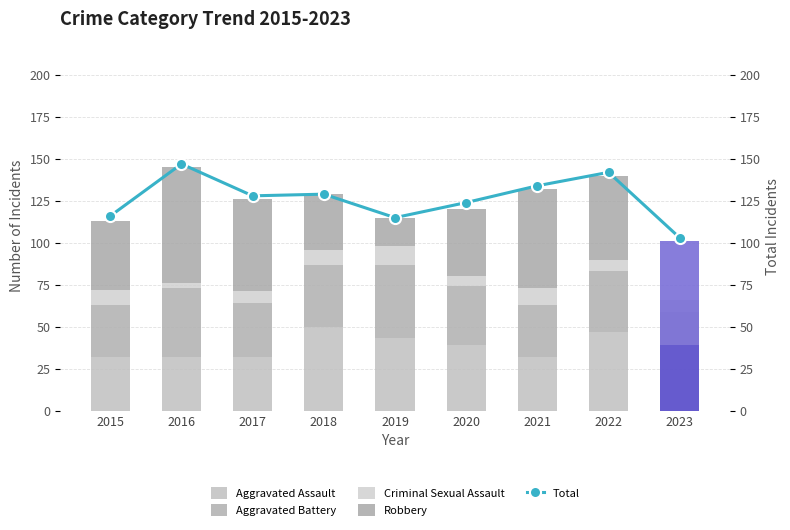

Reading left to right, transcribe all the data shown in this chart.

Aggravated Assault: 2015=32	2016=32	2017=32	2018=50	2019=43	2020=39	2021=32	2022=47	2023=39
Aggravated Battery: 2015=31	2016=41	2017=32	2018=37	2019=44	2020=35	2021=31	2022=36	2023=20
Criminal Sexual Assault: 2015=9	2016=3	2017=7	2018=9	2019=11	2020=6	2021=10	2022=7	2023=7
Robbery: 2015=41	2016=69	2017=55	2018=33	2019=17	2020=40	2021=59	2022=50	2023=35
Total: 2015=116	2016=147	2017=128	2018=129	2019=115	2020=124	2021=134	2022=142	2023=103